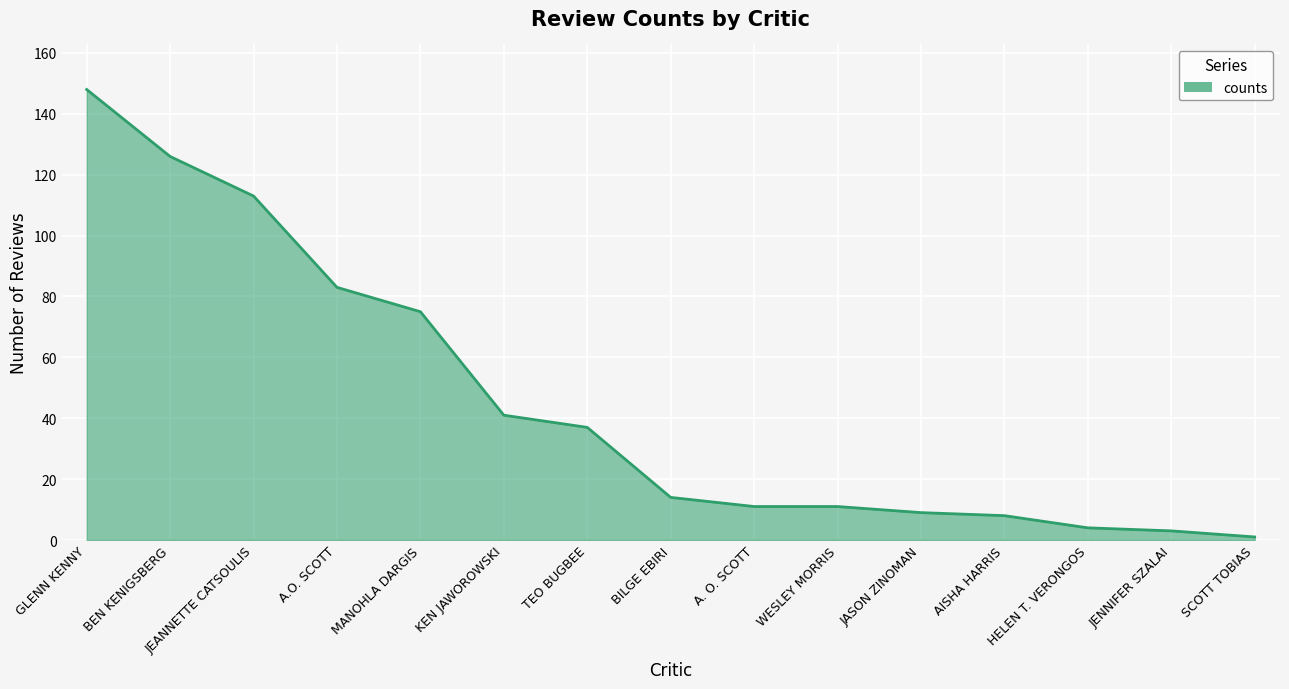

What is the average value?

46